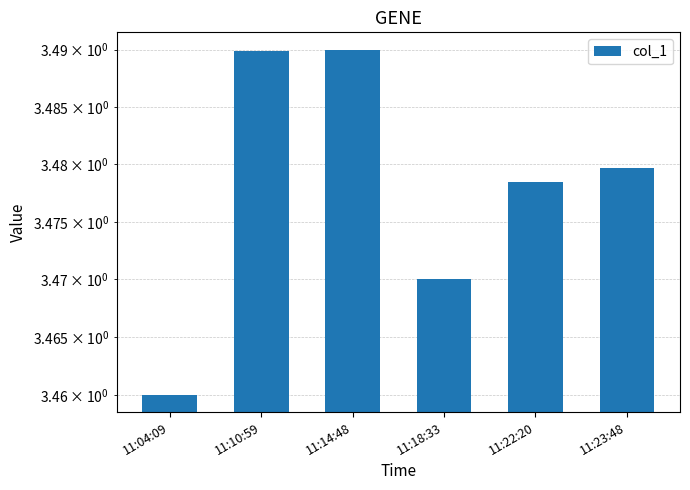

Does the chart contain stacked bars?

No